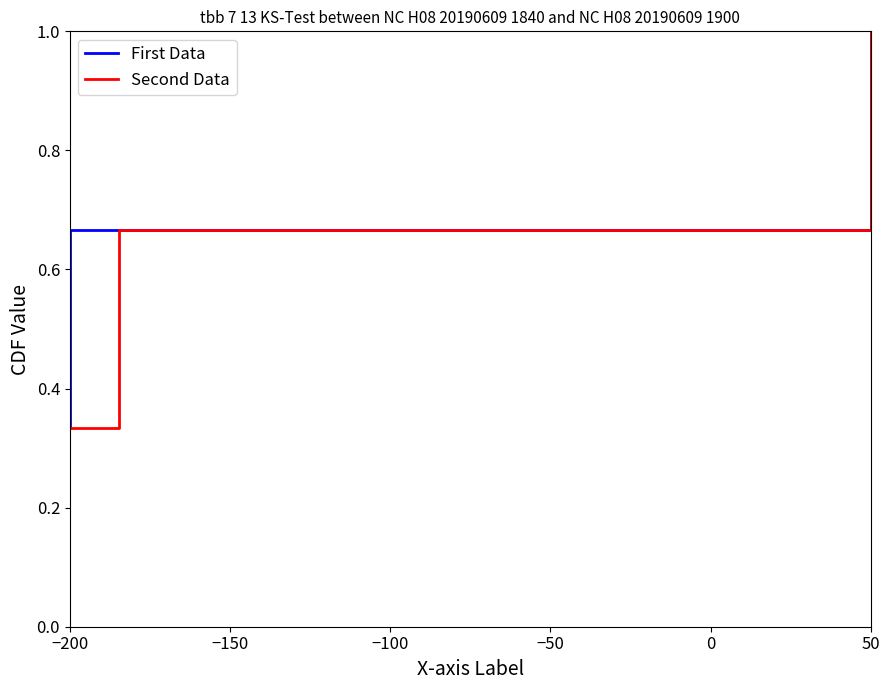

Does the chart have visible grid lines?

No